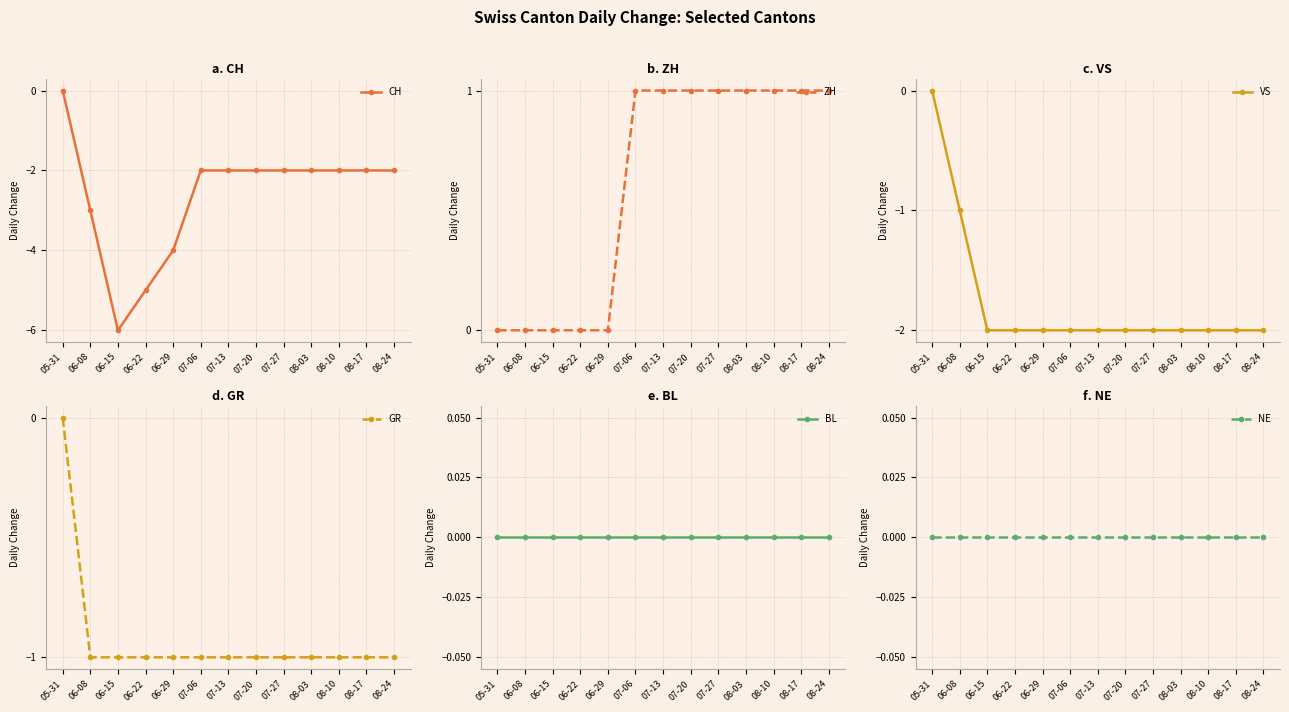

What is the sum of the ZH values at 06-15 and 08-24?

1